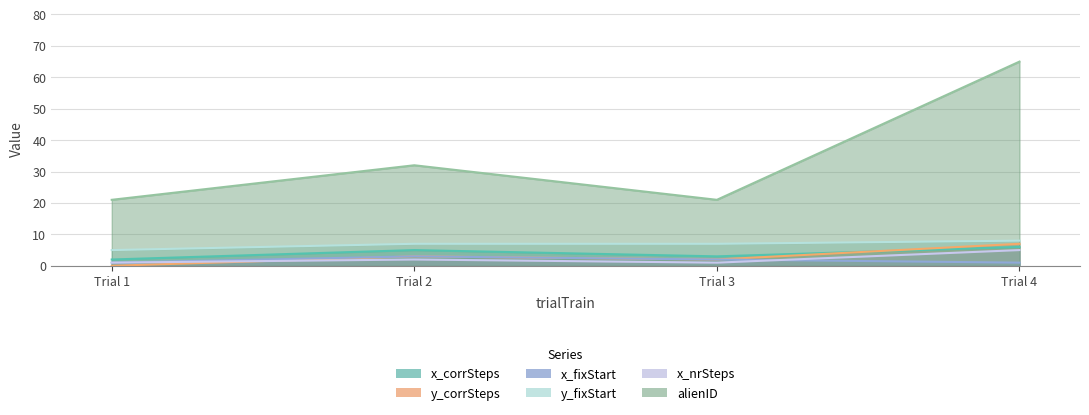

Rank the series at Trial 1 from highest to lowest value.

alienID, y_fixStart, x_corrSteps, x_fixStart, x_nrSteps, y_corrSteps